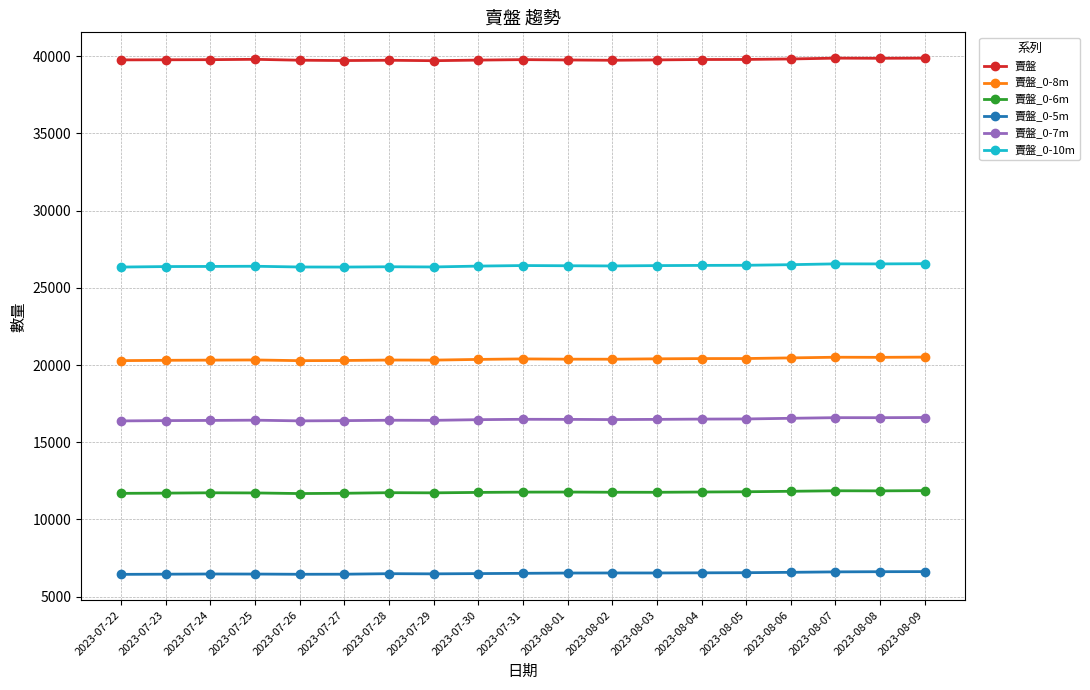

How many lines are shown in the chart?

6